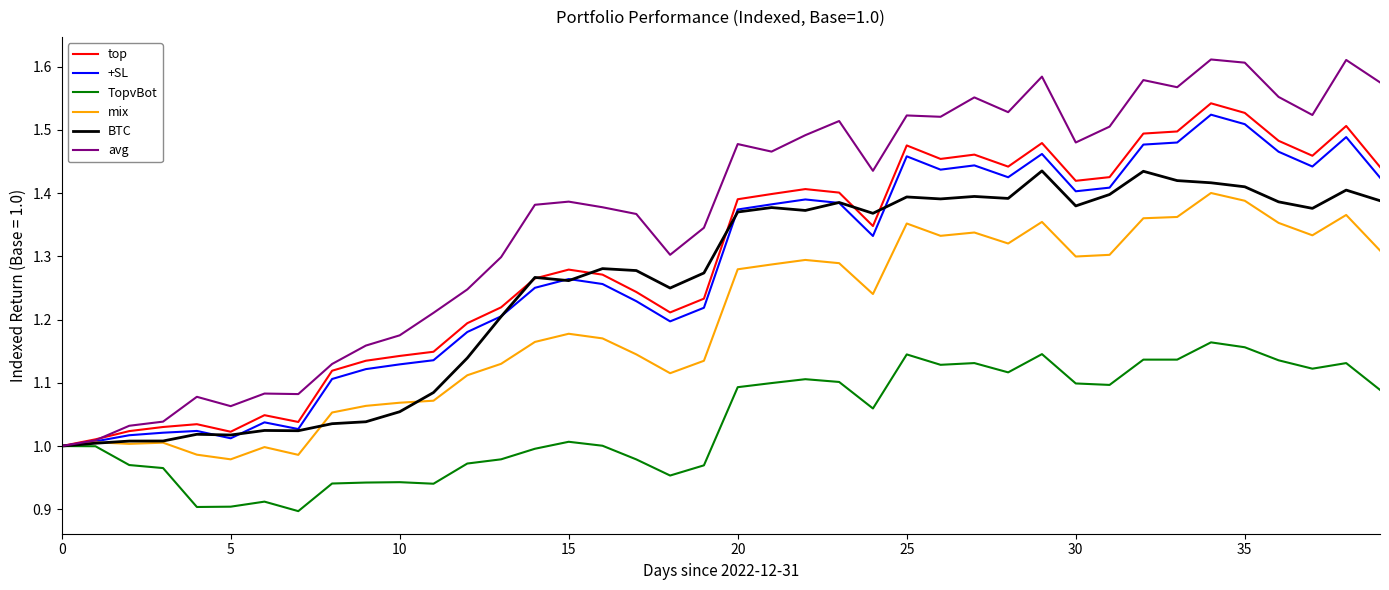

Which series has the largest total across all categories?

avg